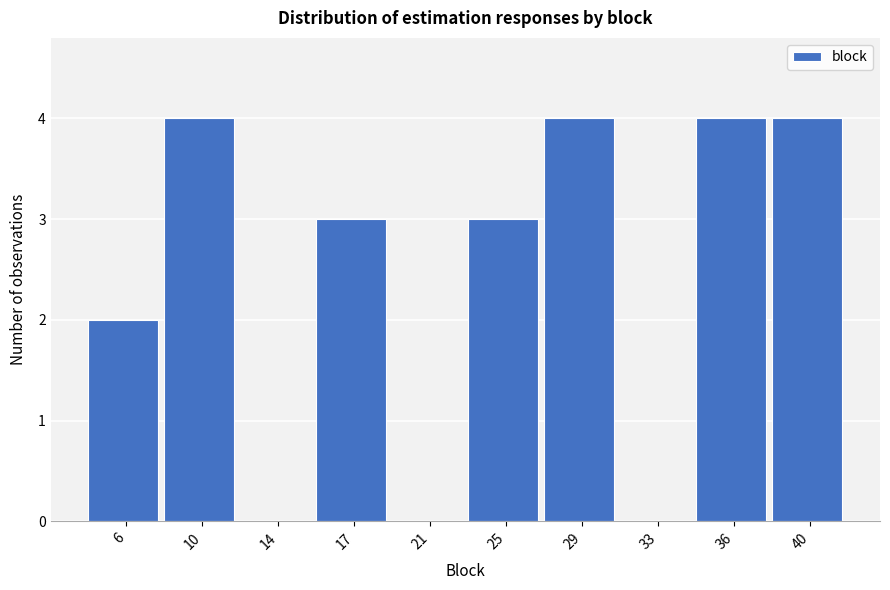

Reading right to left, what are all the values shown in this chart?

40=4	36=4	33=0	29=4	25=3	21=0	17=3	14=0	10=4	6=2